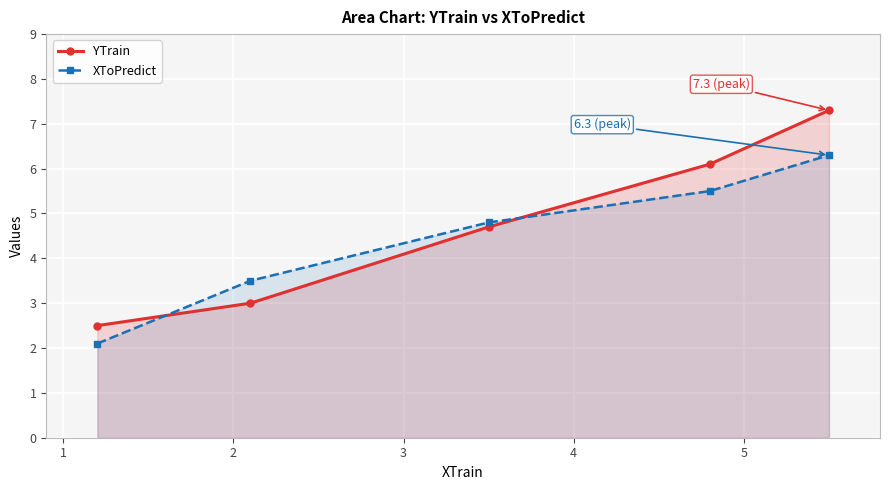

How many times do XToPredict and YTrain cross each other?

2